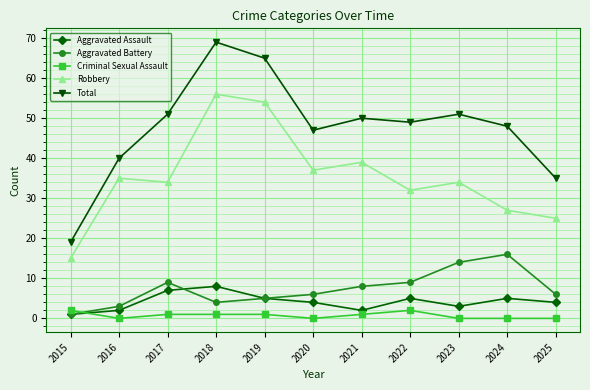

What are all the series names shown in the legend?

Aggravated Assault, Aggravated Battery, Criminal Sexual Assault, Robbery, Total